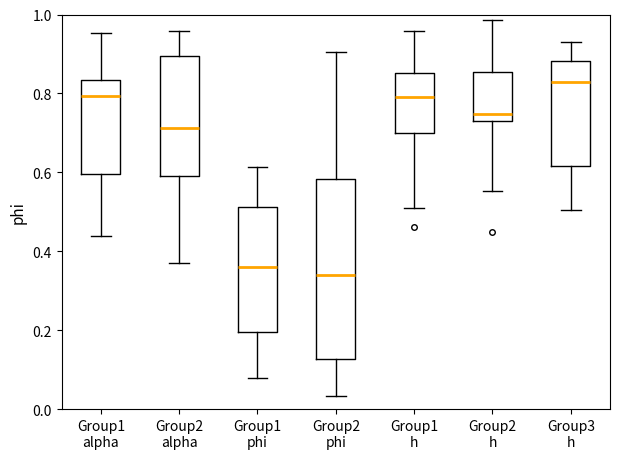

Reading left to right, transcribe this box plot: for each box, give where its median line is, the range the box spans, and where its two whiskers end, as read against the y-axis. The values are not printed on the chart, so give them approximately, as read against the axis.

Group1 alpha: median 0.80, box 0.60 to 0.84, whiskers 0.44 to 0.96
Group2 alpha: median 0.72, box 0.60 to 0.90, whiskers 0.38 to 0.96
Group1 phi: median 0.36, box 0.20 to 0.52, whiskers 0.08 to 0.62
Group2 phi: median 0.34, box 0.12 to 0.58, whiskers 0.04 to 0.90
Group1 h: median 0.80, box 0.70 to 0.86, whiskers 0.52 to 0.96
Group2 h: median 0.74 (just above the box's lower edge), box 0.74 to 0.86, whiskers 0.56 to 0.98
Group3 h: median 0.82, box 0.62 to 0.88, whiskers 0.50 to 0.94